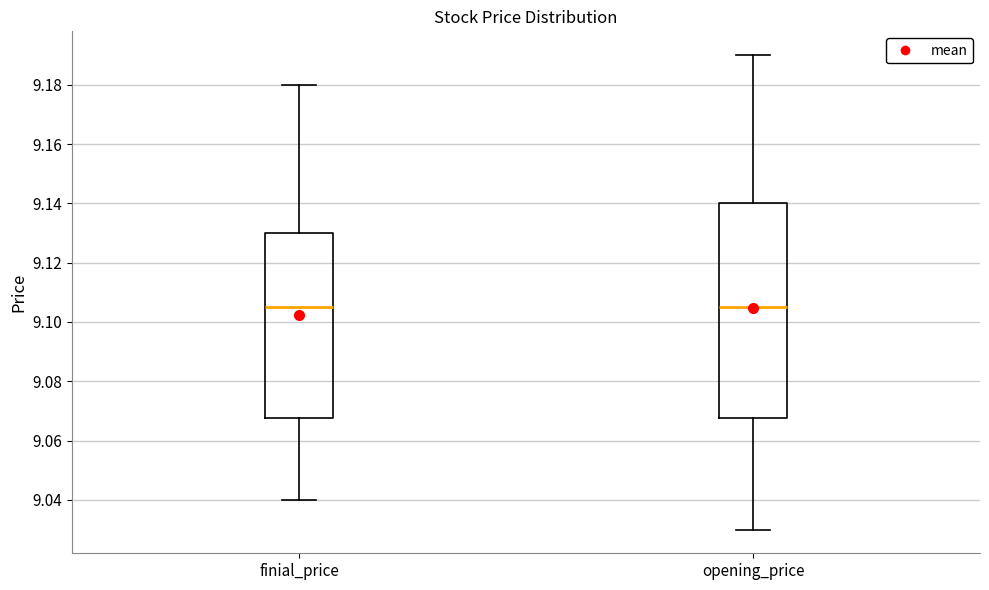

Where does the median line of the box for opening_price sit on the y-axis? The values are not printed on the chart, so give them approximately, as read against the axis.

9.106